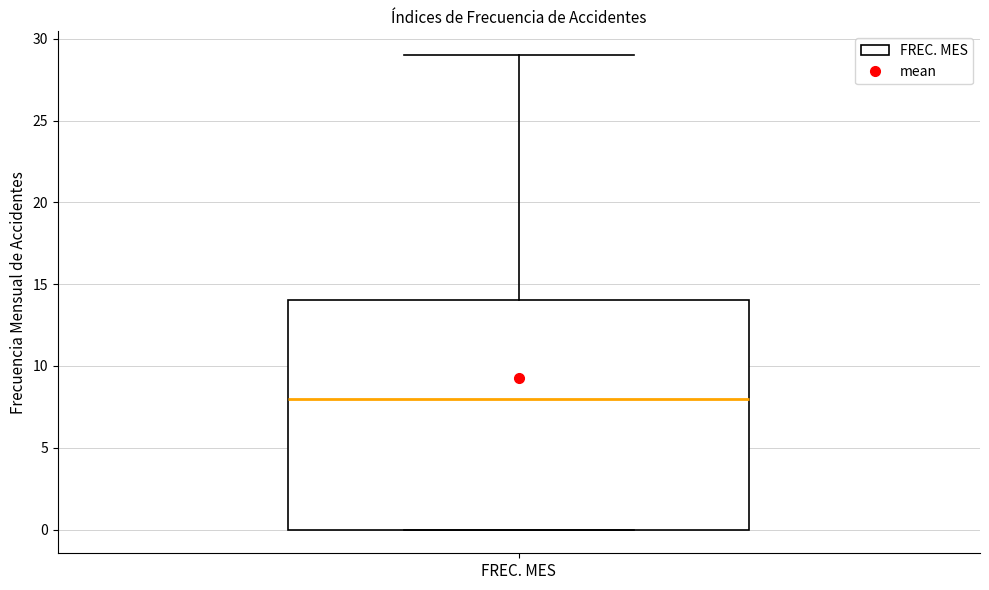

Where does the median line of the box for FREC. MES sit on the y-axis? The values are not printed on the chart, so give them approximately, as read against the axis.

8